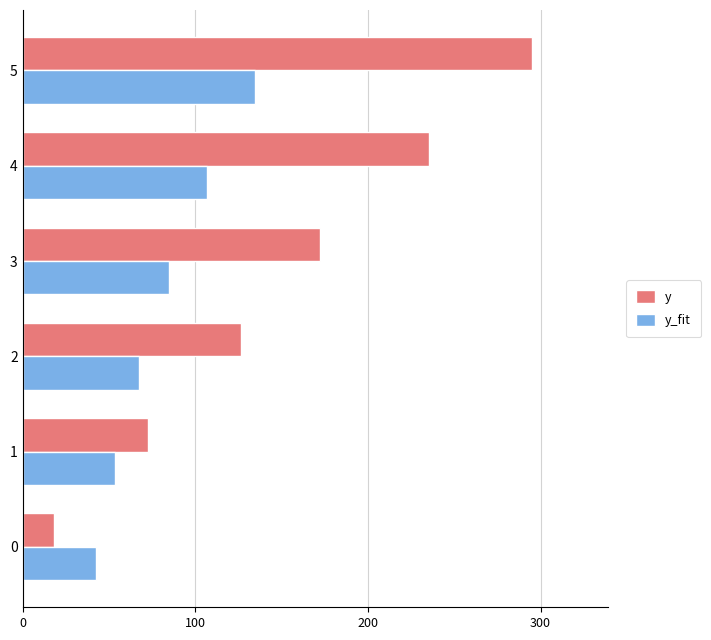

At how many categories does at least one series exceed 68?

5